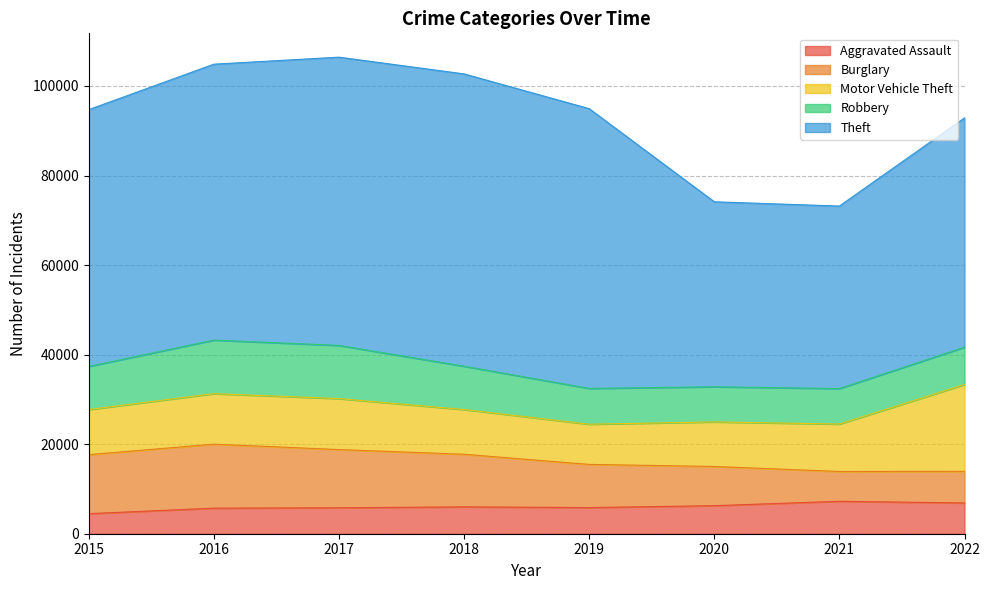

How many lines are shown in the chart?

5